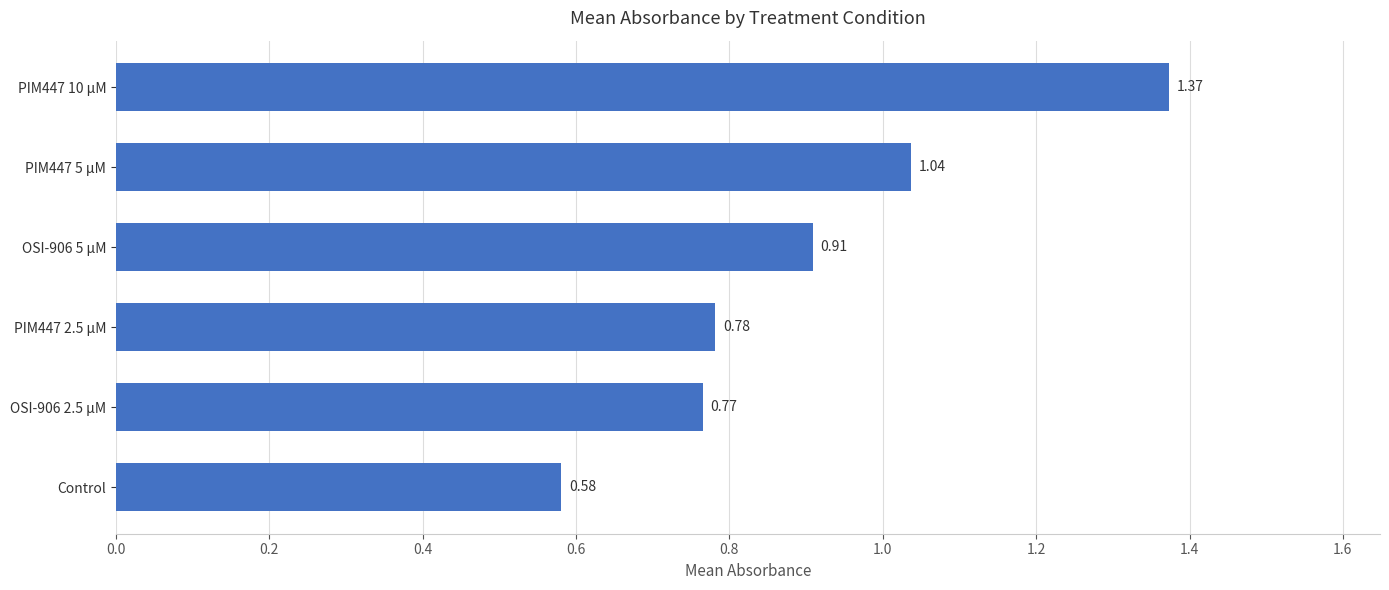

What is the sum of all values?

5.4